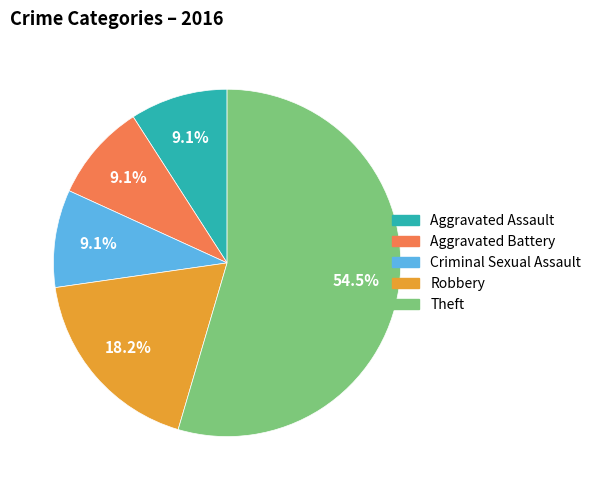

To the nearest percent, what is the average slice percentage?

20%